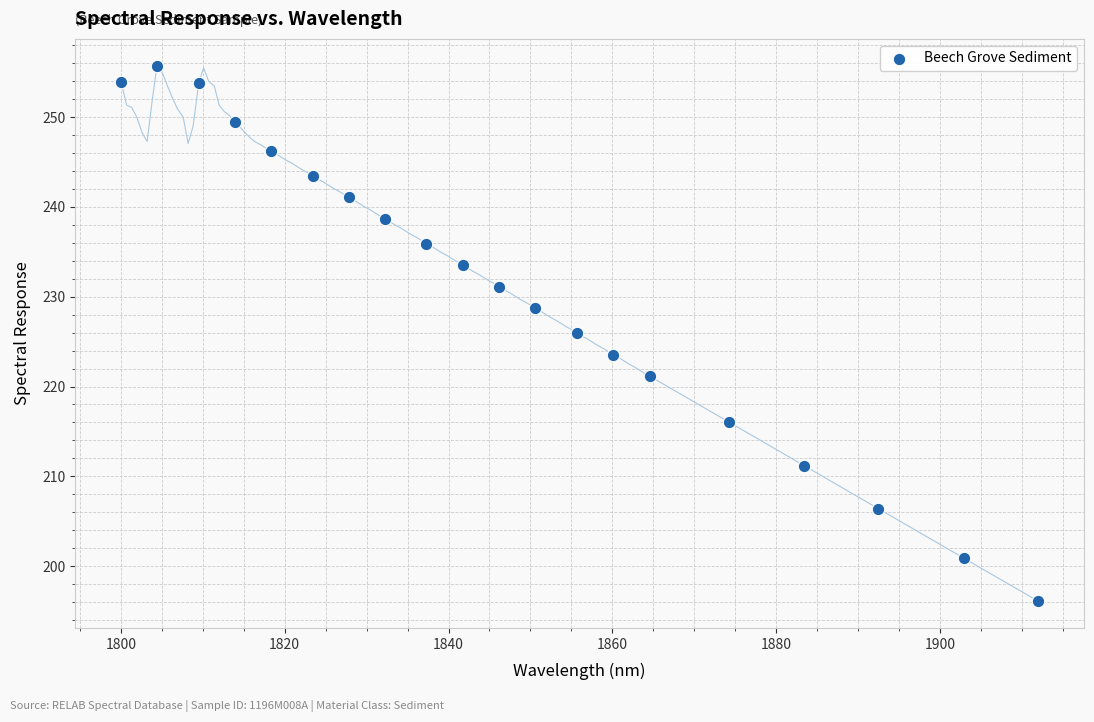

What is the range of X values (max minus min)?

112.0